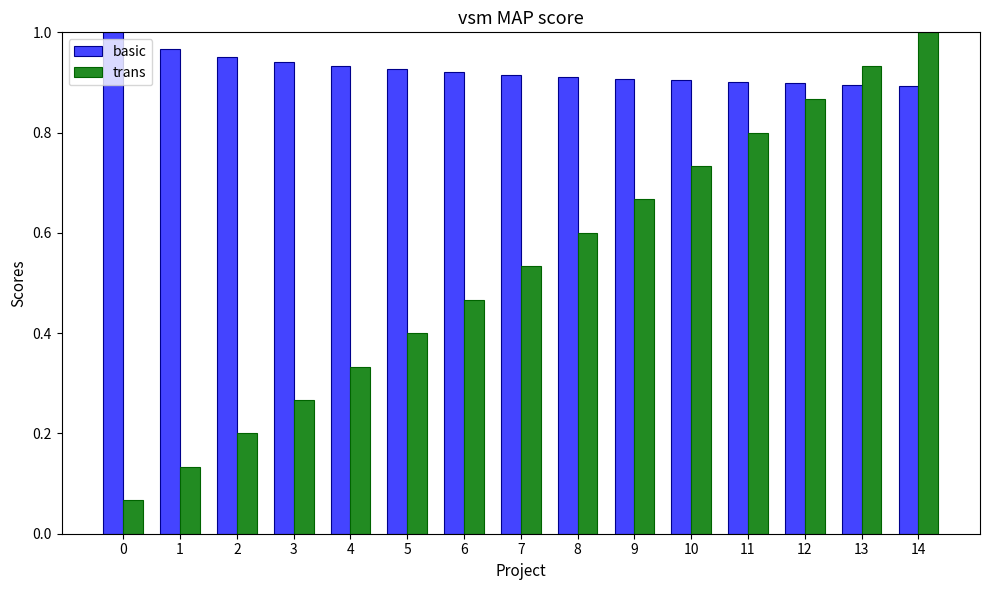

Which series has the widest spread of values?

trans